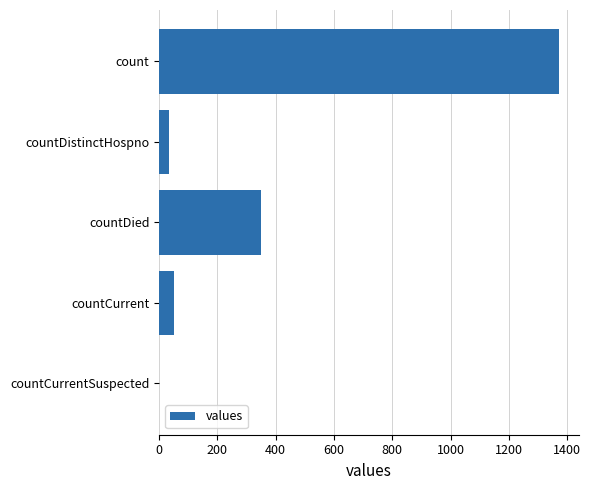

Is it true that the value at count is 2404?

False